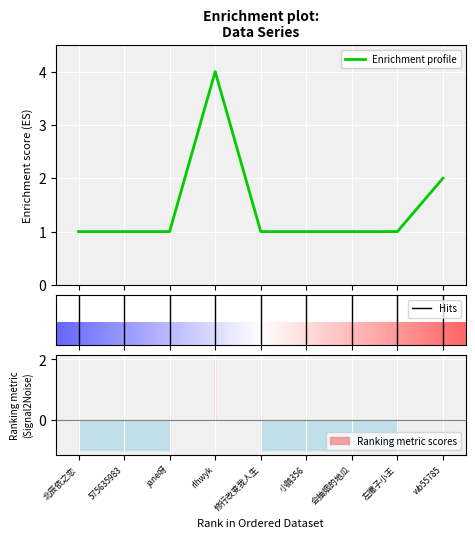

What is the label of the 9th point from the left?

wb55785